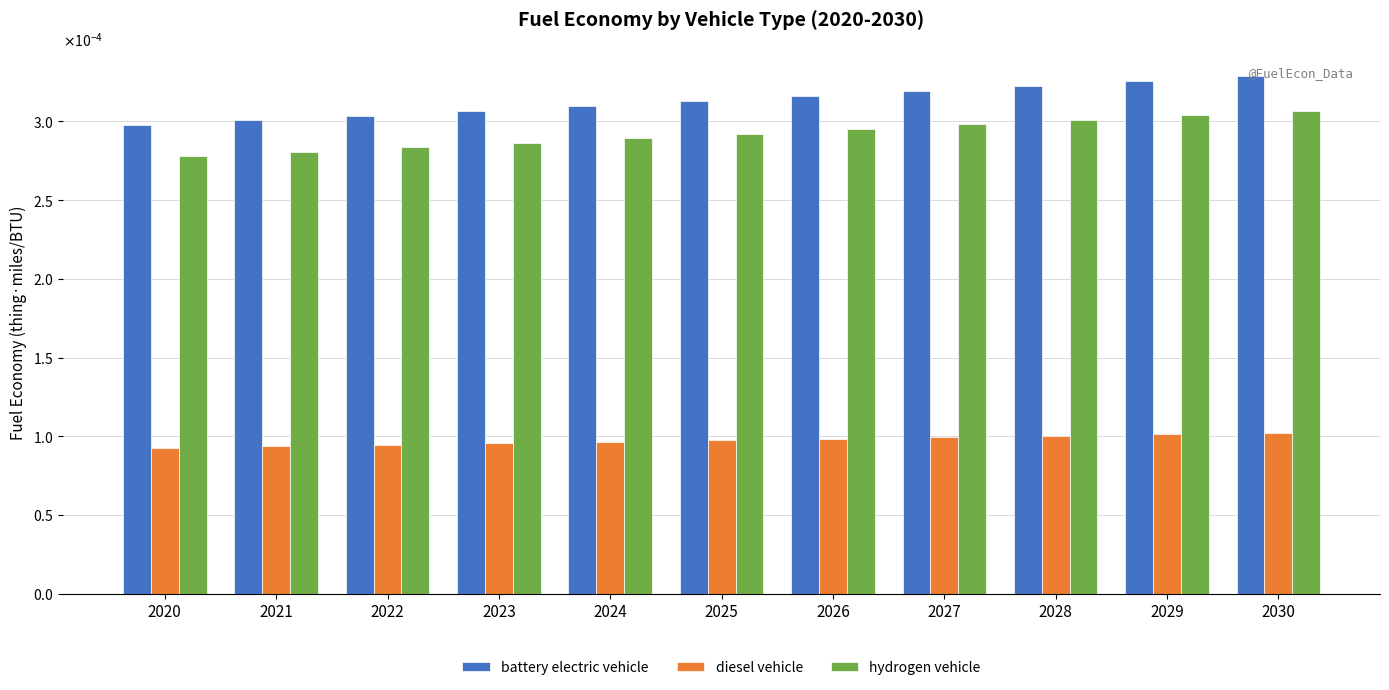

Which series has the largest range (max minus min)?

battery electric vehicle